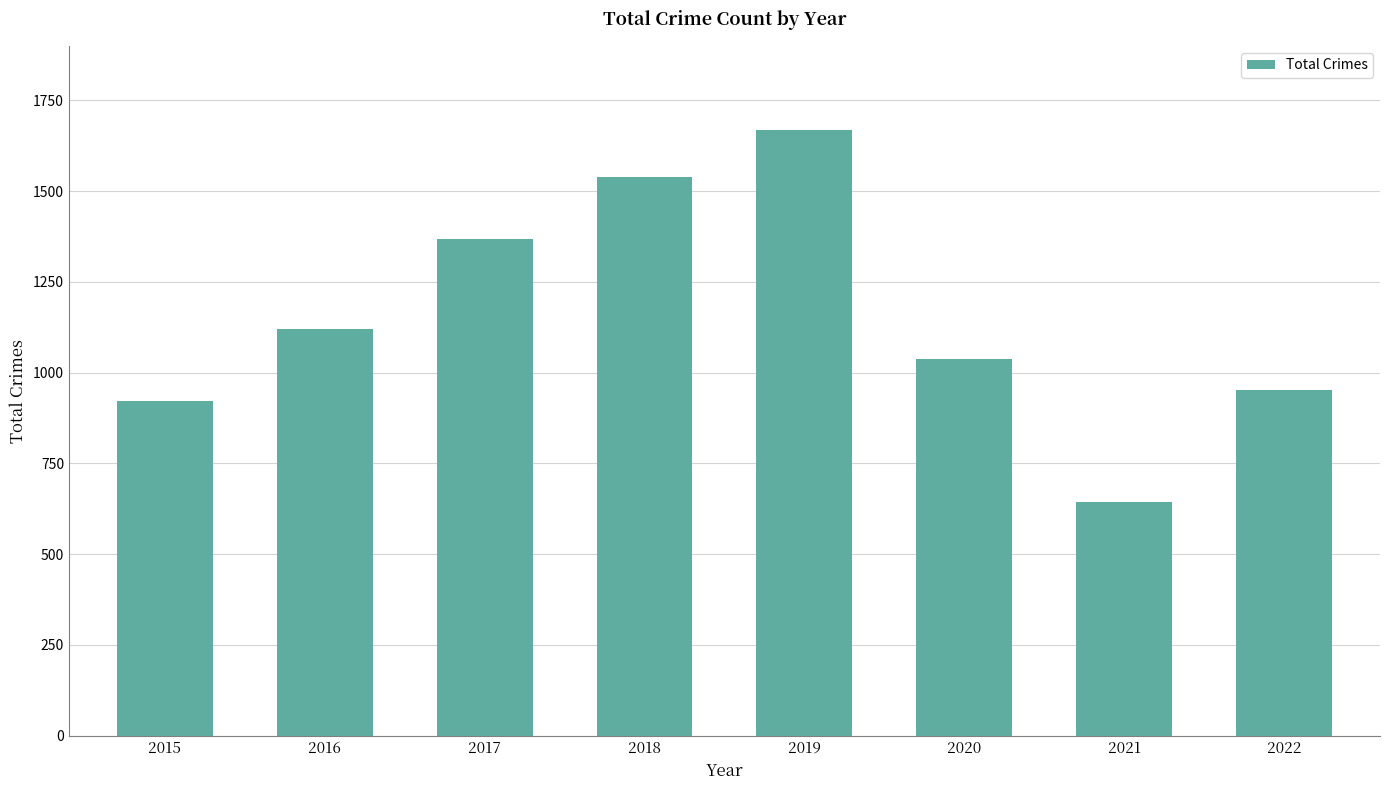

Where is the data nearest to the value 1156?

2016